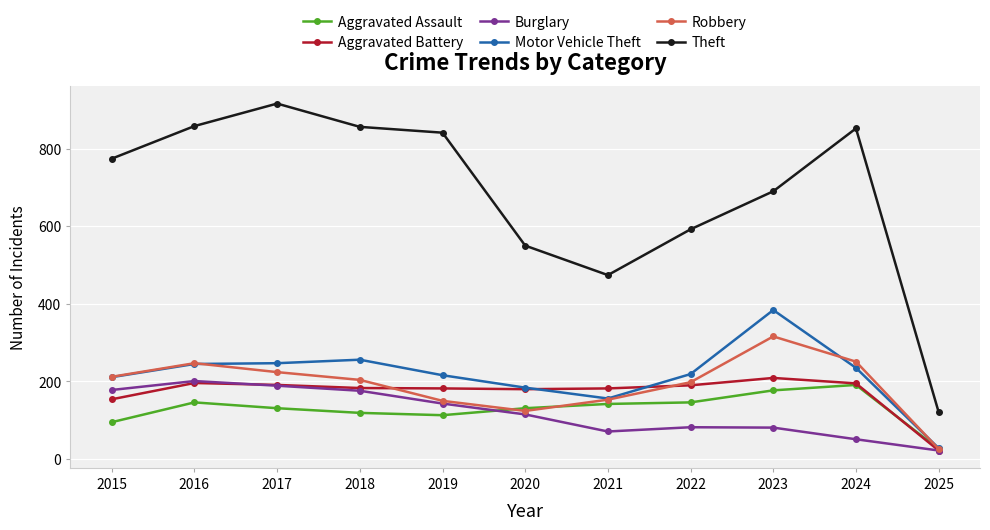

What is the difference between the maximum and second lowest values in the Motor Vehicle Theft series?

228